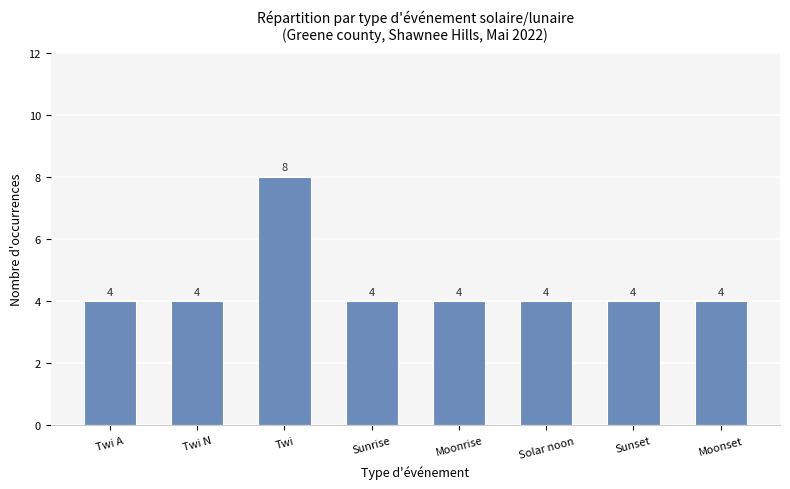

The chart shows a value of 4 at Twi N. True or false?

True